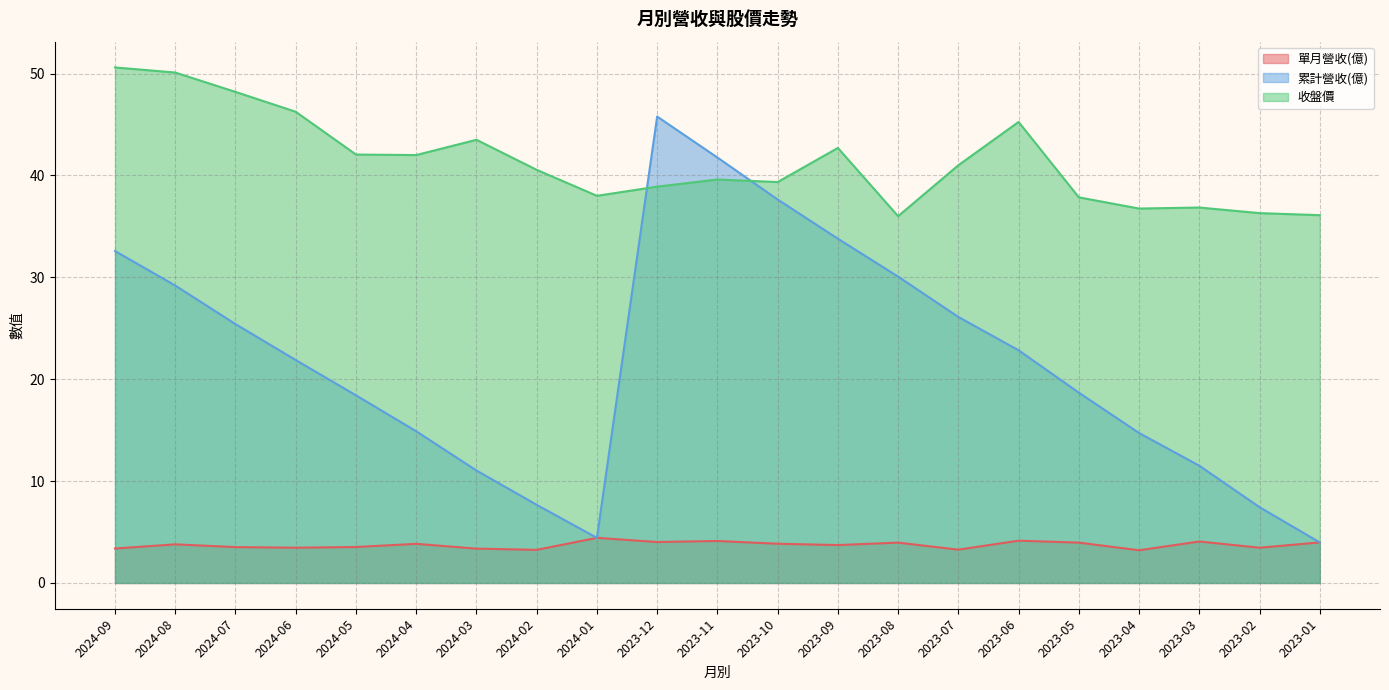

True or false: 累計營收(億) and 單月營收(億) cross at least once.

False